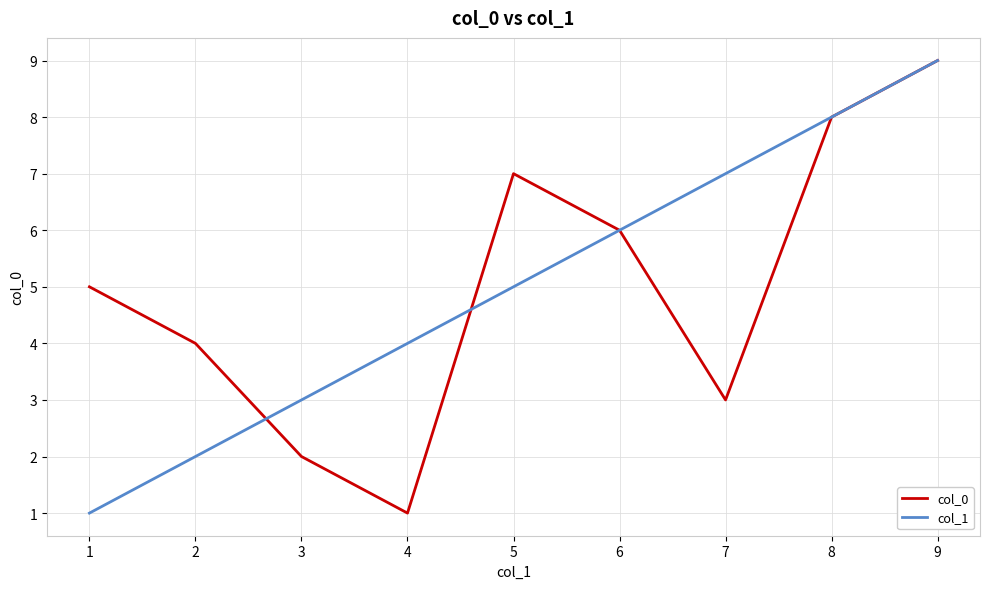

Which series changed the most between 2 and 8?

col_1